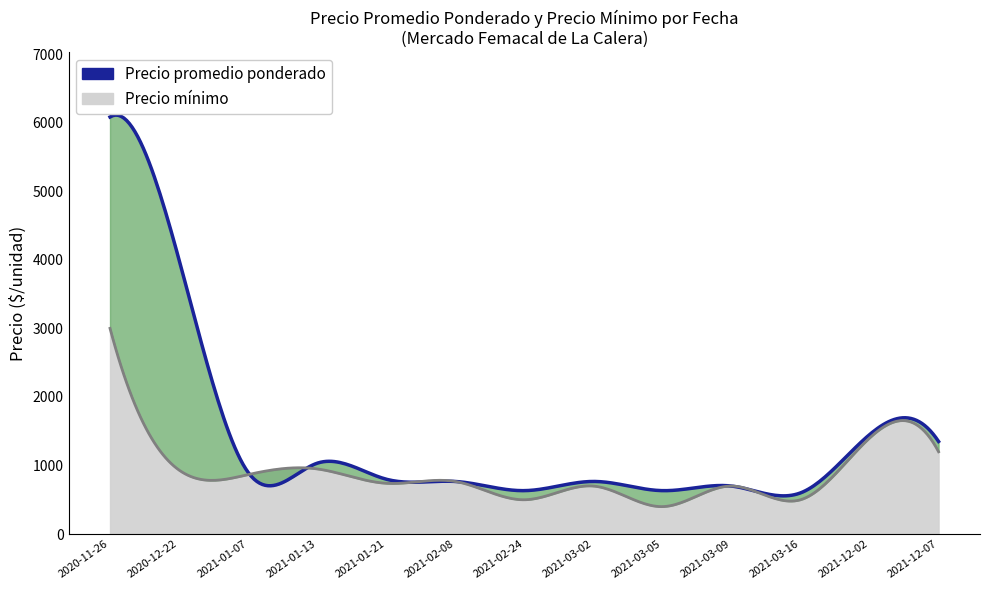

Which series changed the most between 2021-03-02 and 2021-03-16?

Precio promedio ponderado